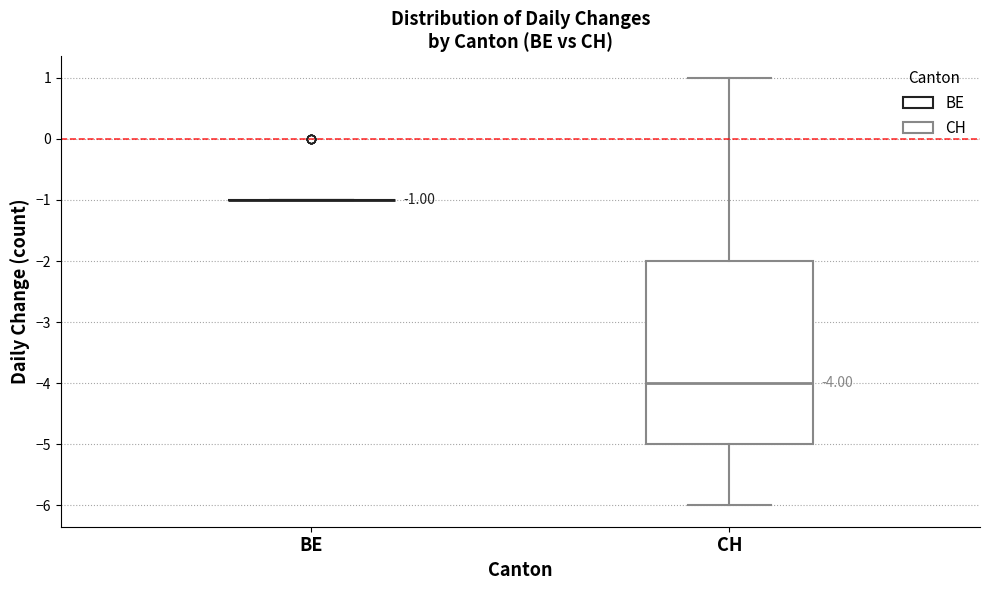

Which box is the tallest, from its lower edge to its upper edge?

CH